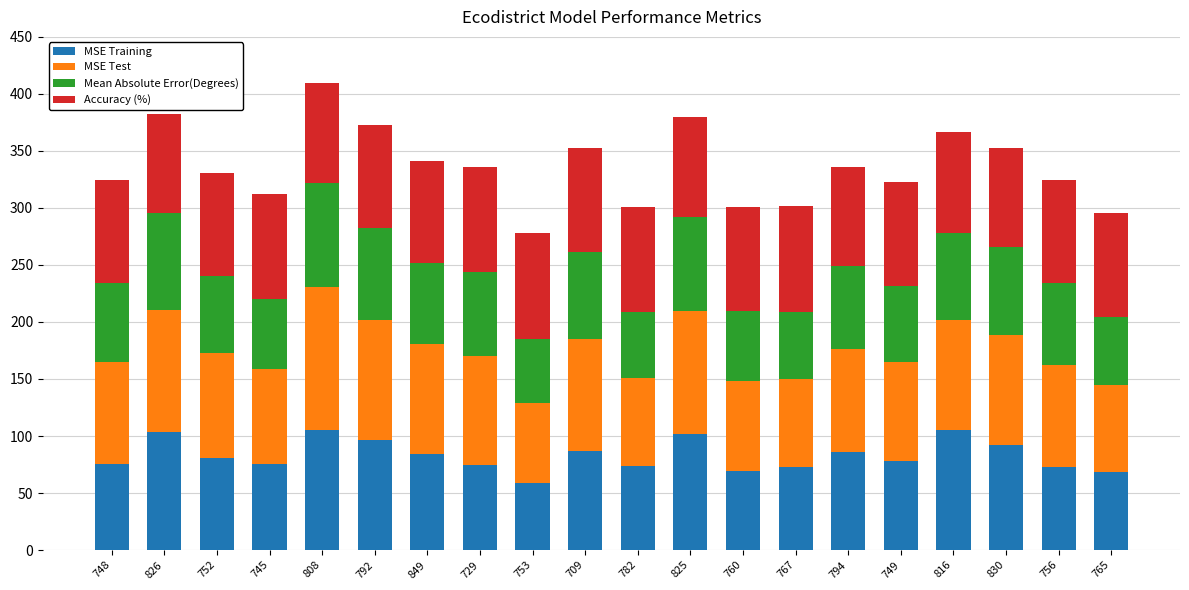

What is the highest value of the MSE Training series?

105.3